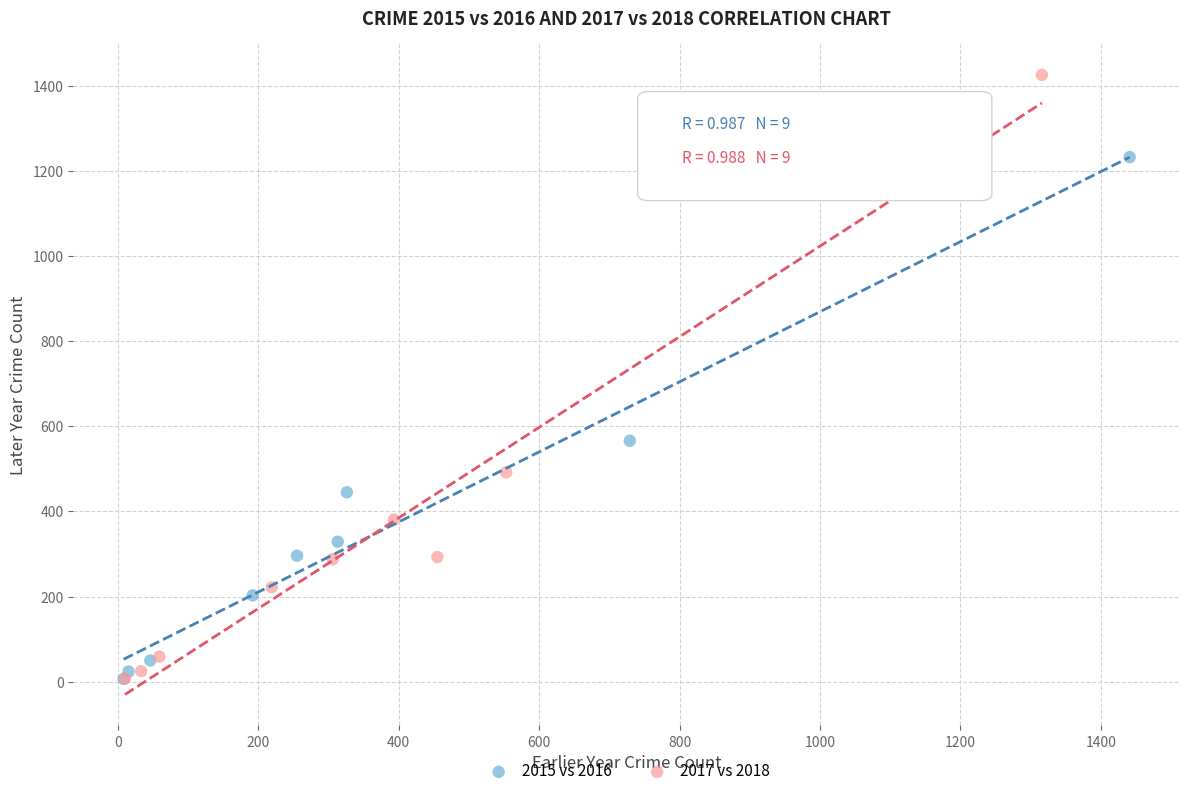

Which series has the widest spread of Y values?

2017 vs 2018